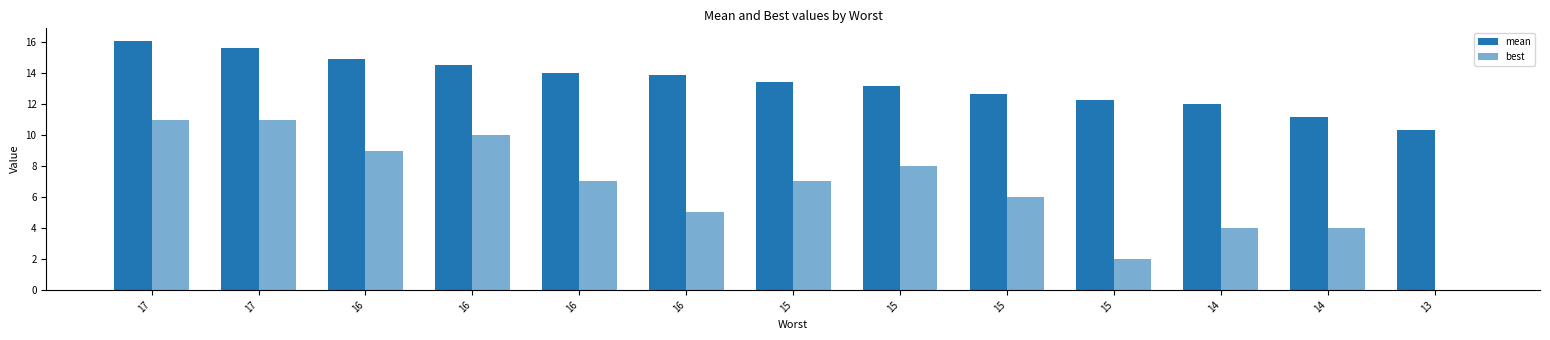

Does the chart contain stacked bars?

No